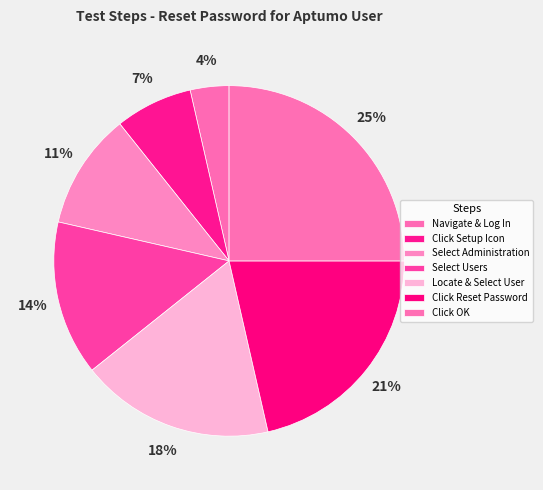

To the nearest percent, what is the average slice percentage?

14%